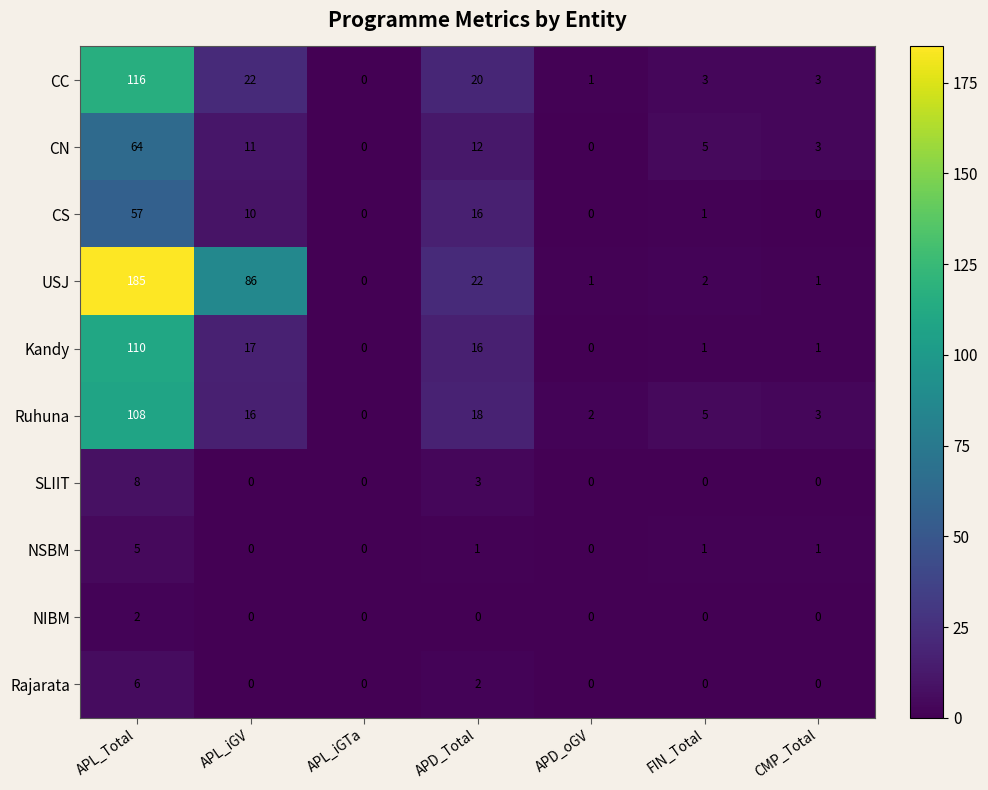

The value of CC at APL_iGV is 22. True or false?

True